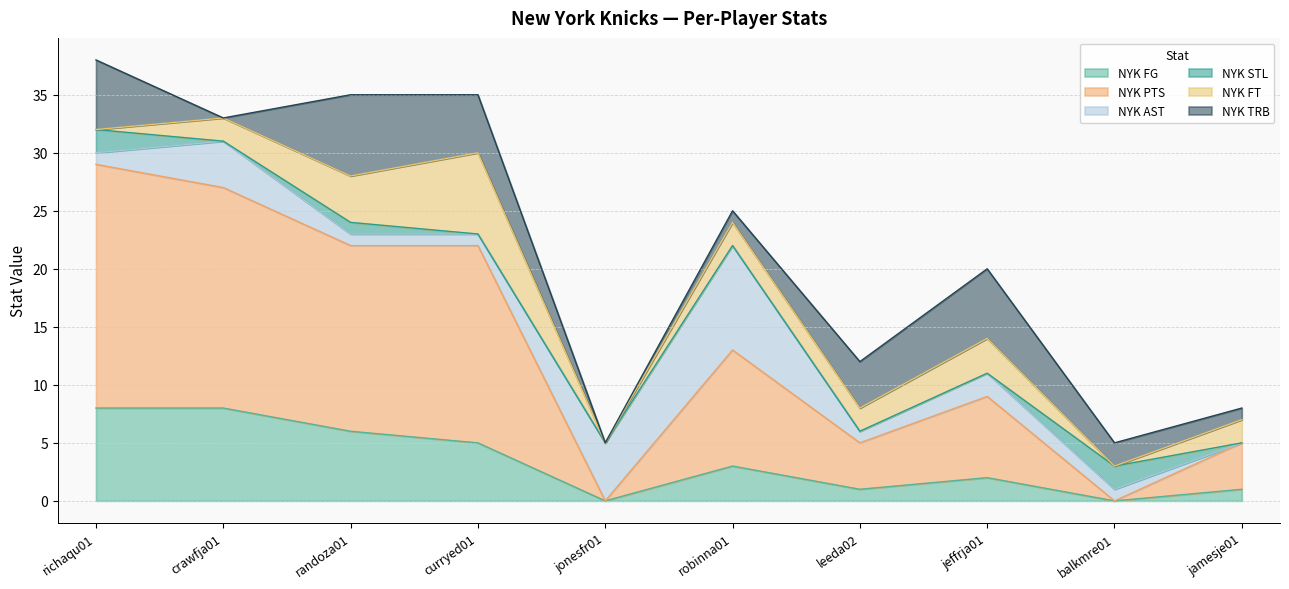

Between randoza01 and jeffrja01, which series saw the biggest shift?

NYK PTS